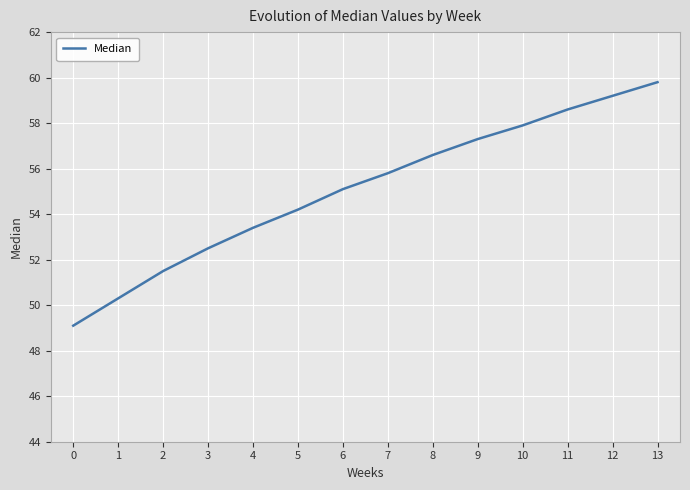

List the labels in order of value, smallest first.

0, 1, 2, 3, 4, 5, 6, 7, 8, 9, 10, 11, 12, 13